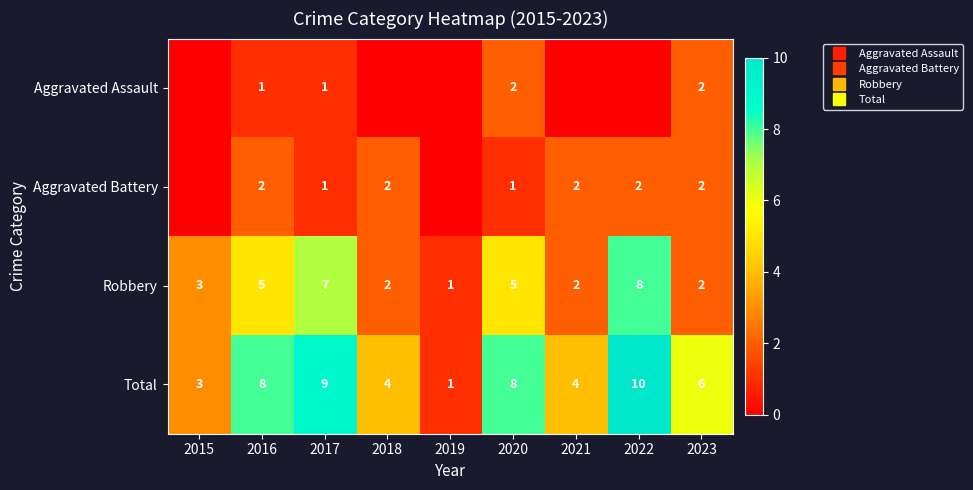

What is the difference between the highest and lowest values at 2022?

10